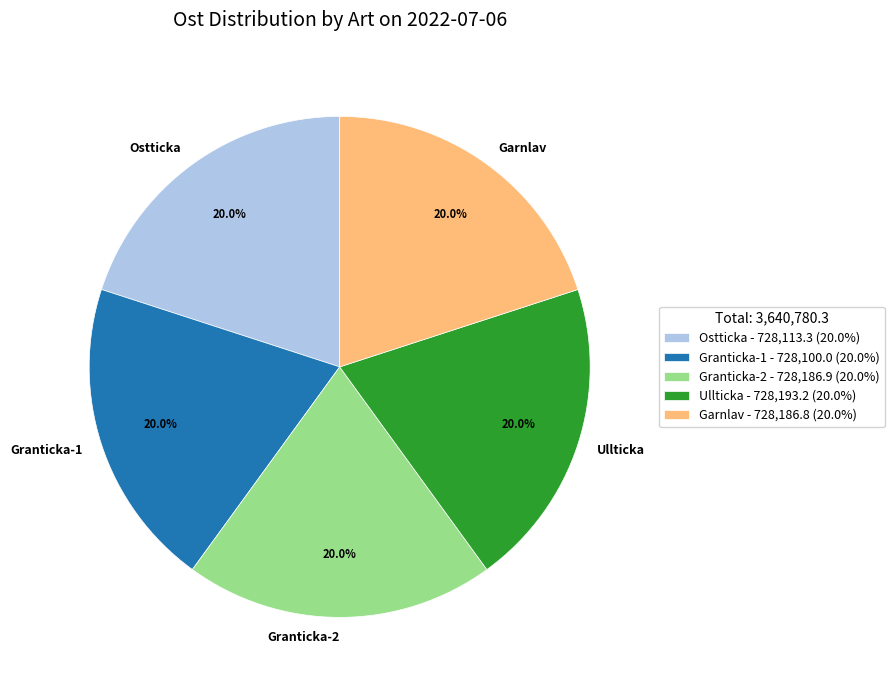

Approximately how many times larger is the value at Ostticka compared to Granticka-1?

1.0